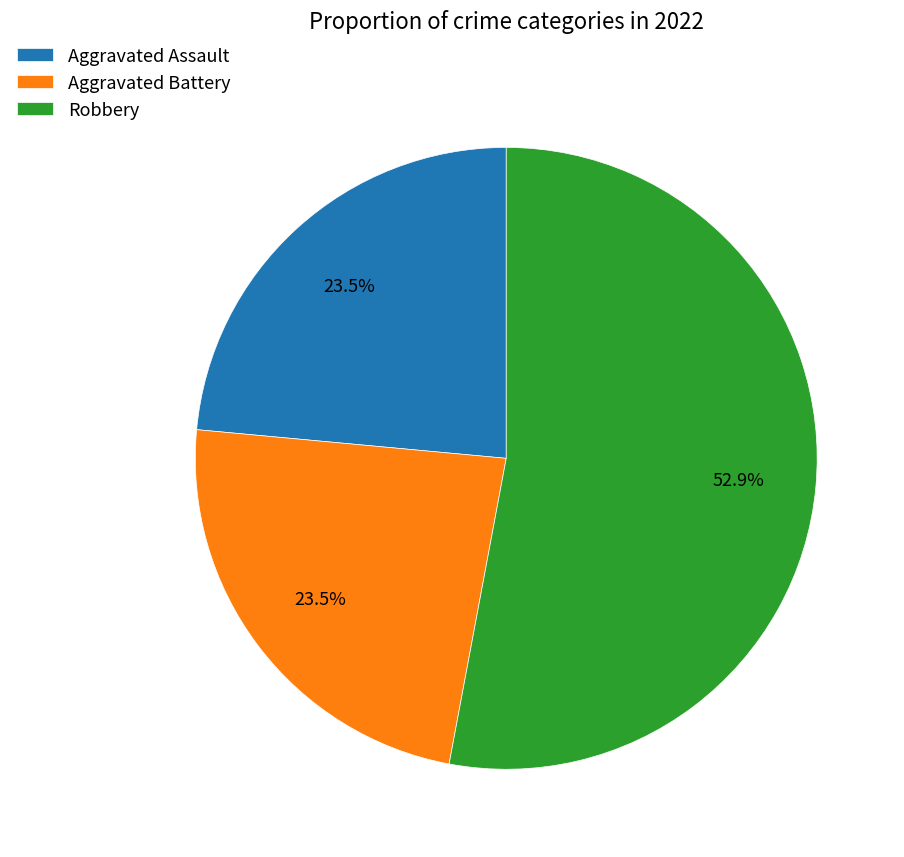

What is the ratio of the value at Robbery to the value at Aggravated Battery?

2.3